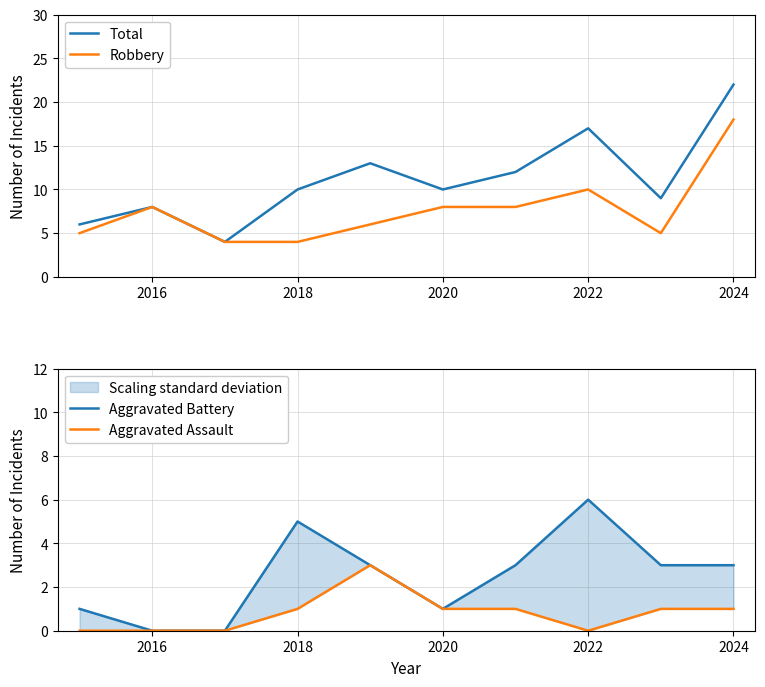

What is the highest value of the Total series?

22